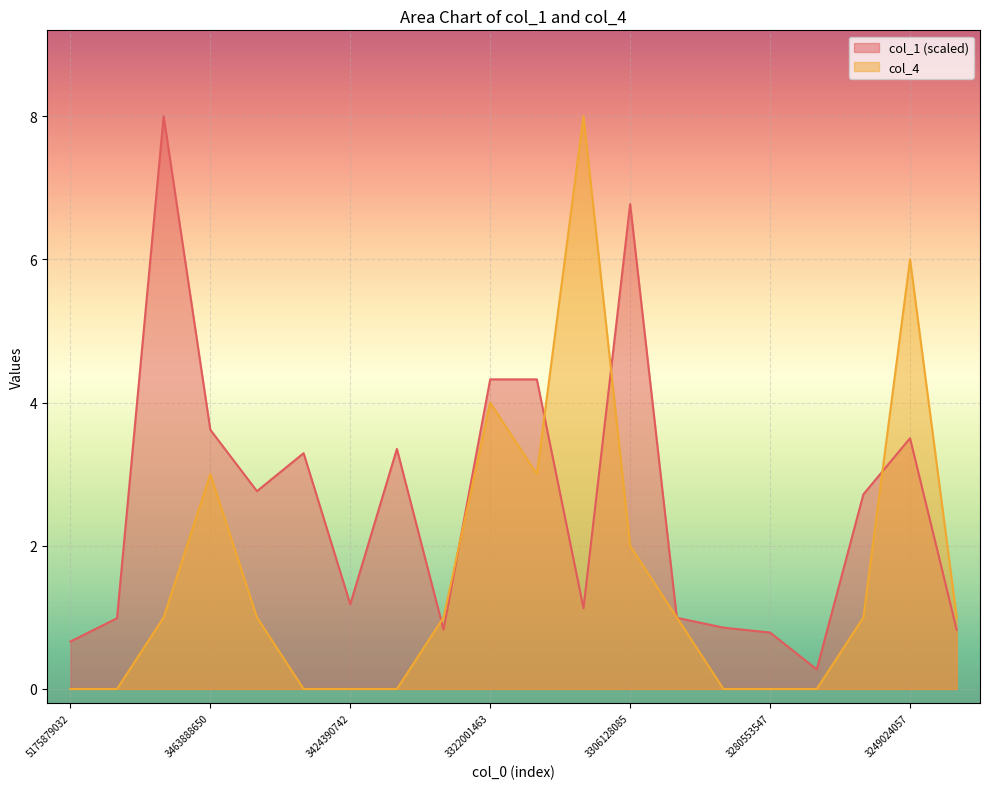

Does the chart display data point markers on the line(s)?

No